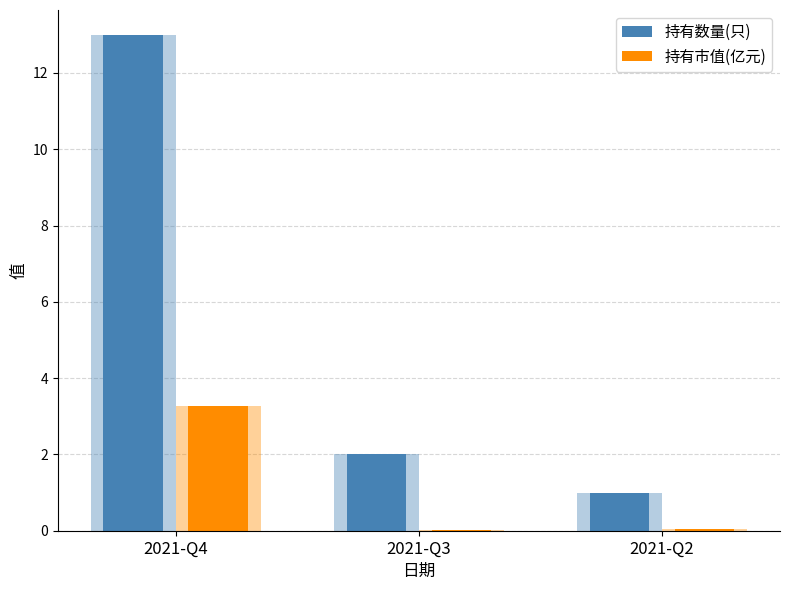

At which category is the sum across all series the highest?

2021-Q4